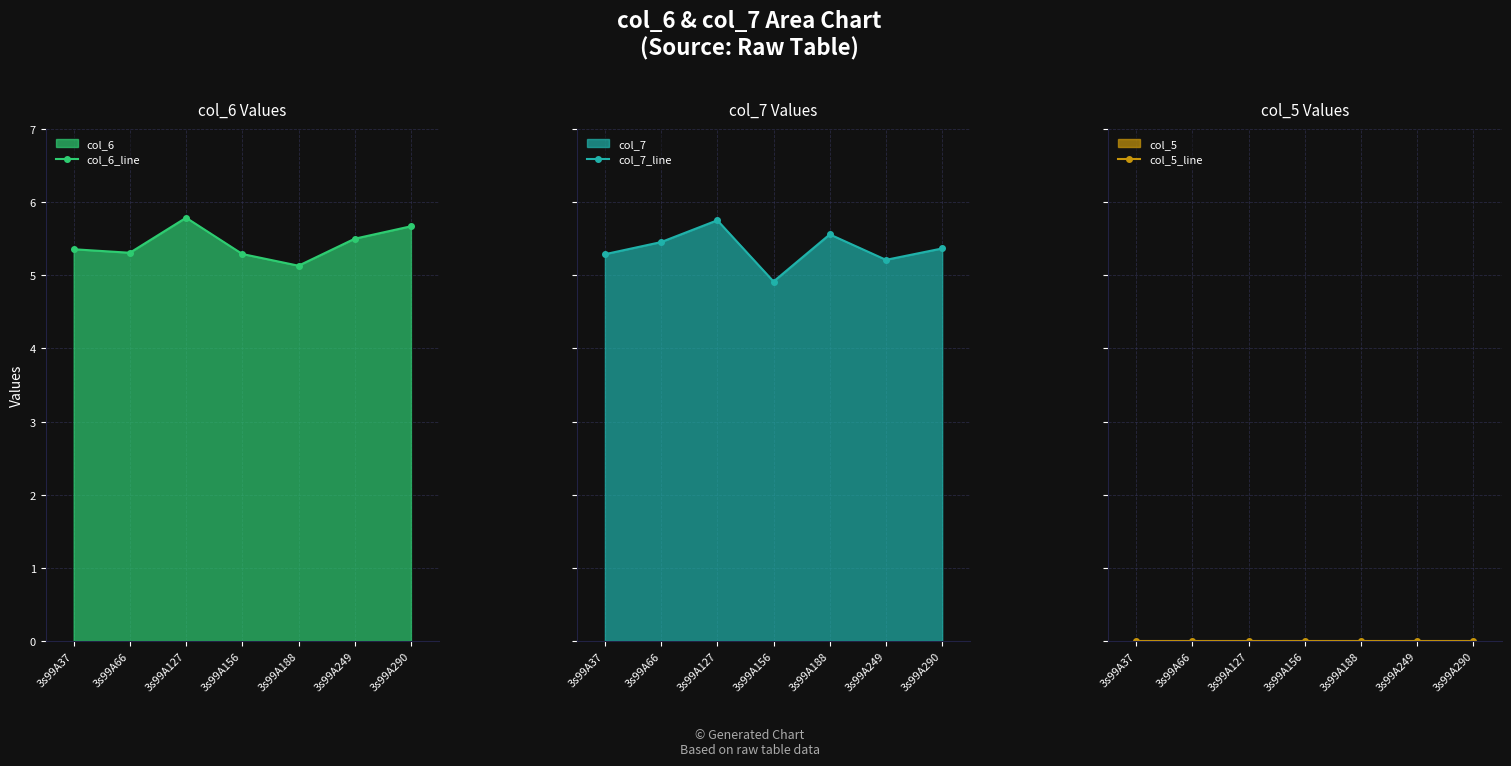

Where is the first local maximum for col_7_line?

3s99A127